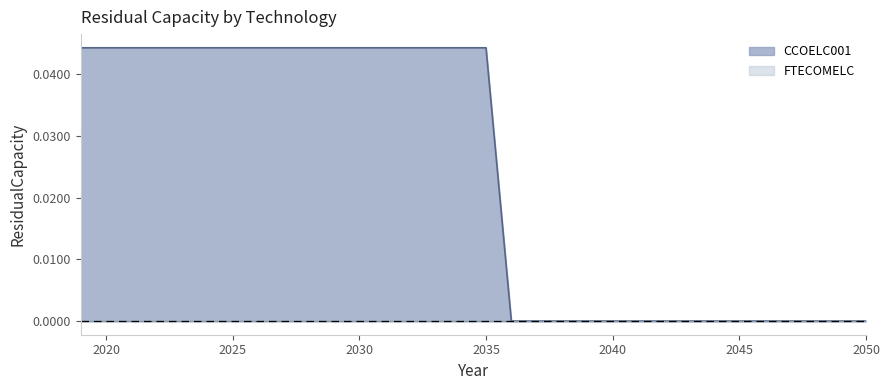

True or false: FTECOMELC line has more than 1 points higher than both neighbors.

False